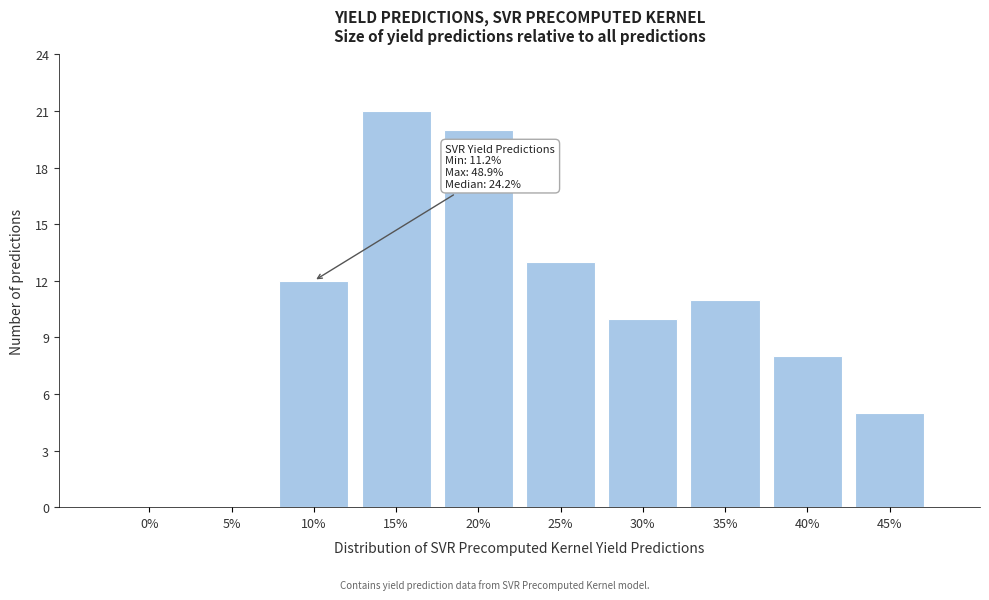

Reading right to left, transcribe all the data shown in this chart.

45%=5	40%=8	35%=11	30%=10	25%=13	20%=20	15%=21	10%=12	5%=0	0%=0